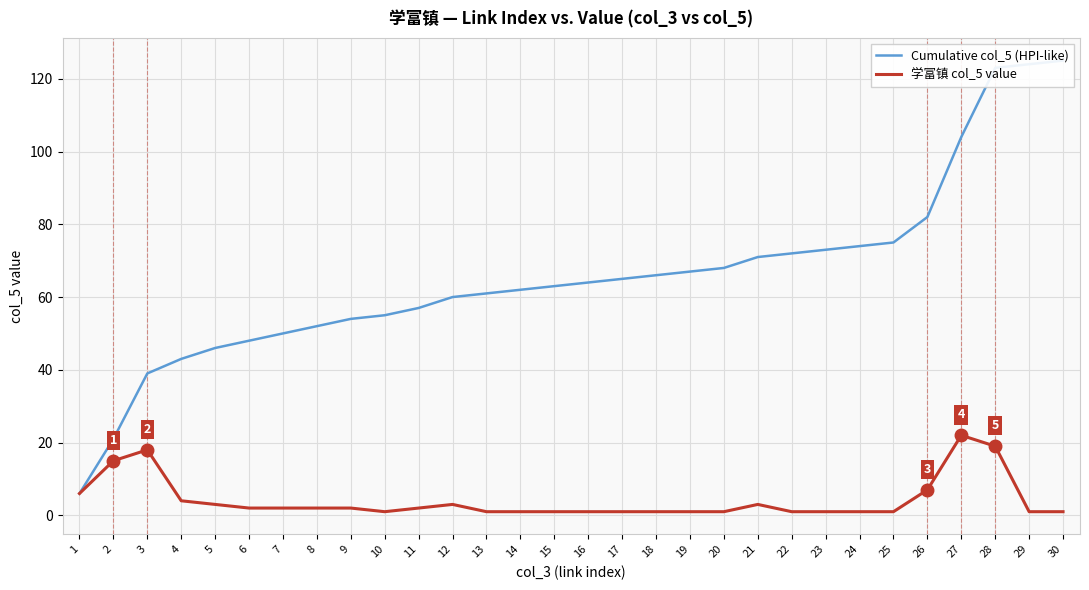

How many data points in Cumulative col_5 (HPI-like) are less than 64?

15